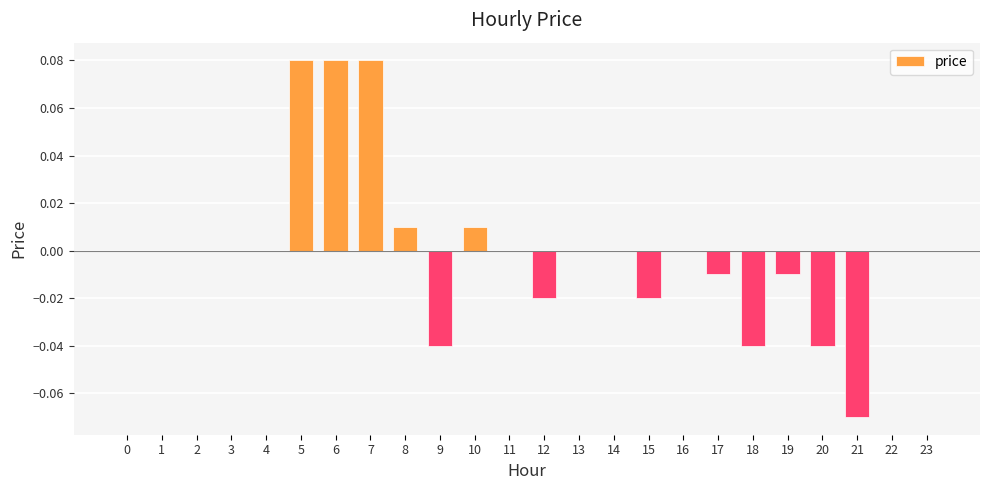

The chart shows a value of -0.0 at 21. True or false?

False